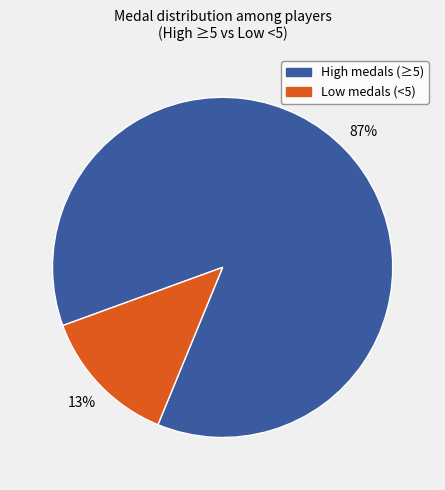

Is there any slice that represents more than half of the pie?

Yes